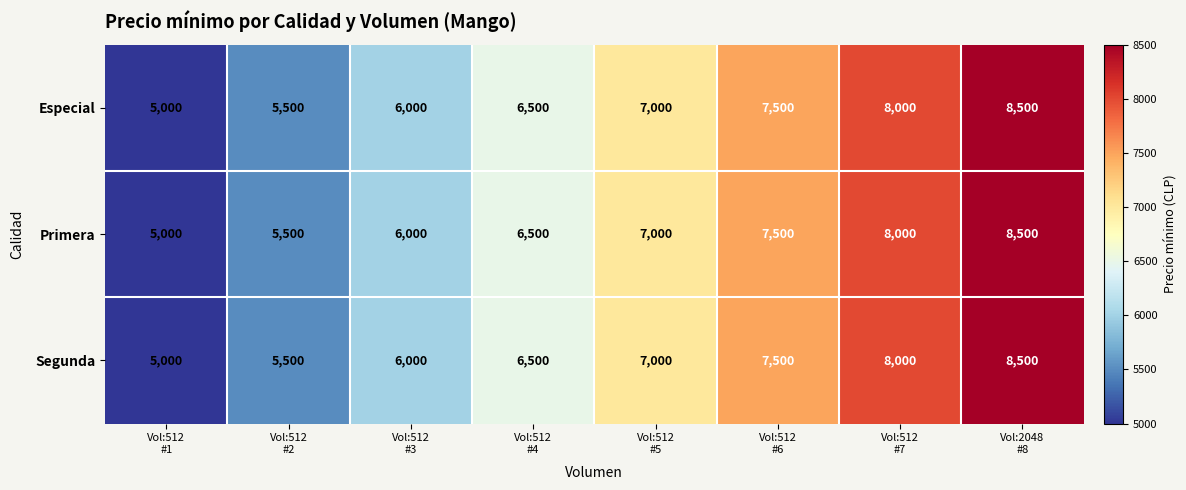

What is the lowest value of the Segunda series?

5000